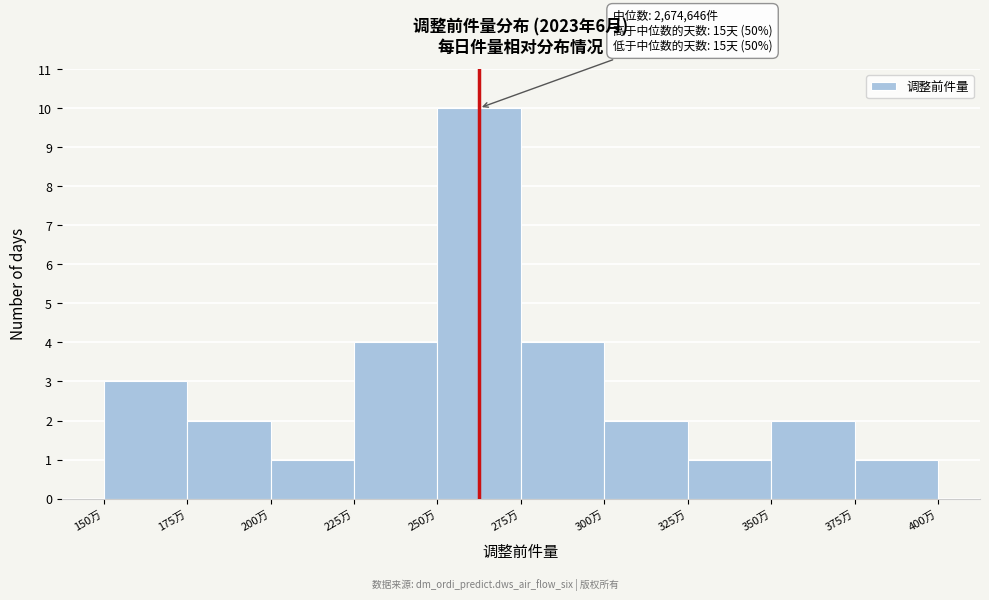

Reading right to left, extract all data points from this chart.

1	2	1	2	4	10	4	1	2	3